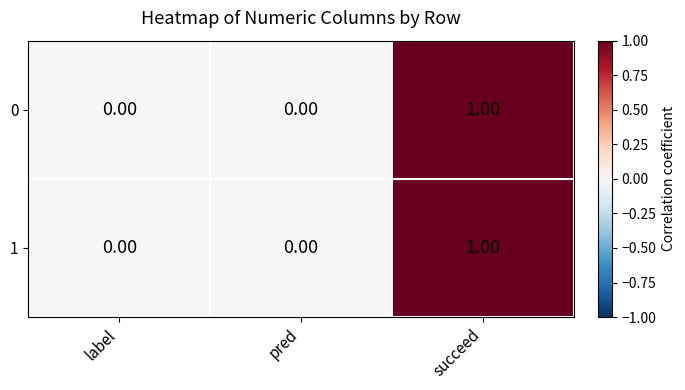

At which label does 0 reach its peak?

succeed